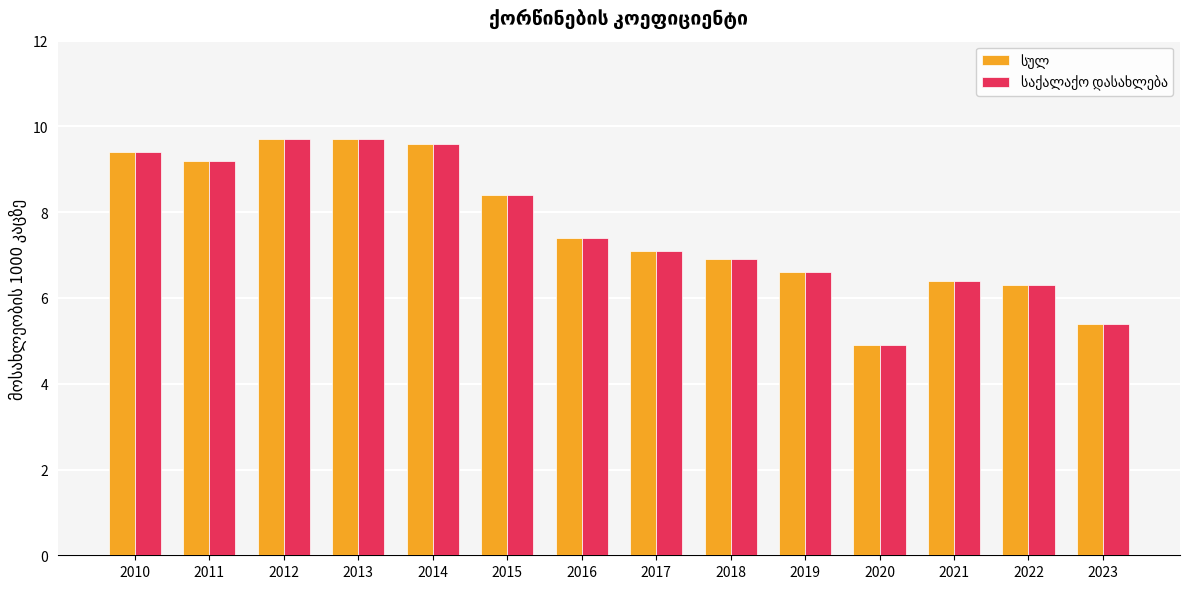

At which category does the chart reach its minimum across all series?

2020